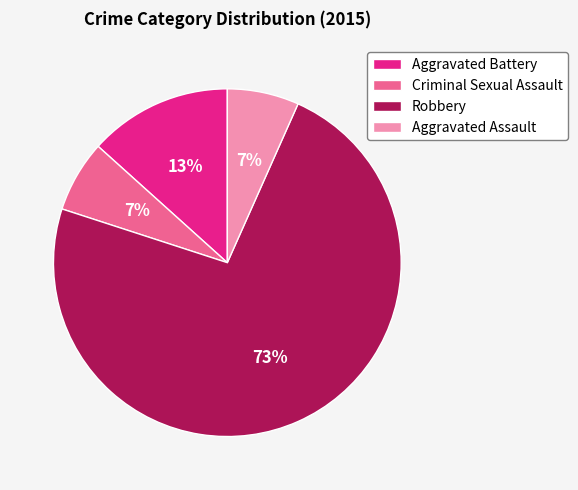

To the nearest percent, what percentage of the pie is Robbery?

73%